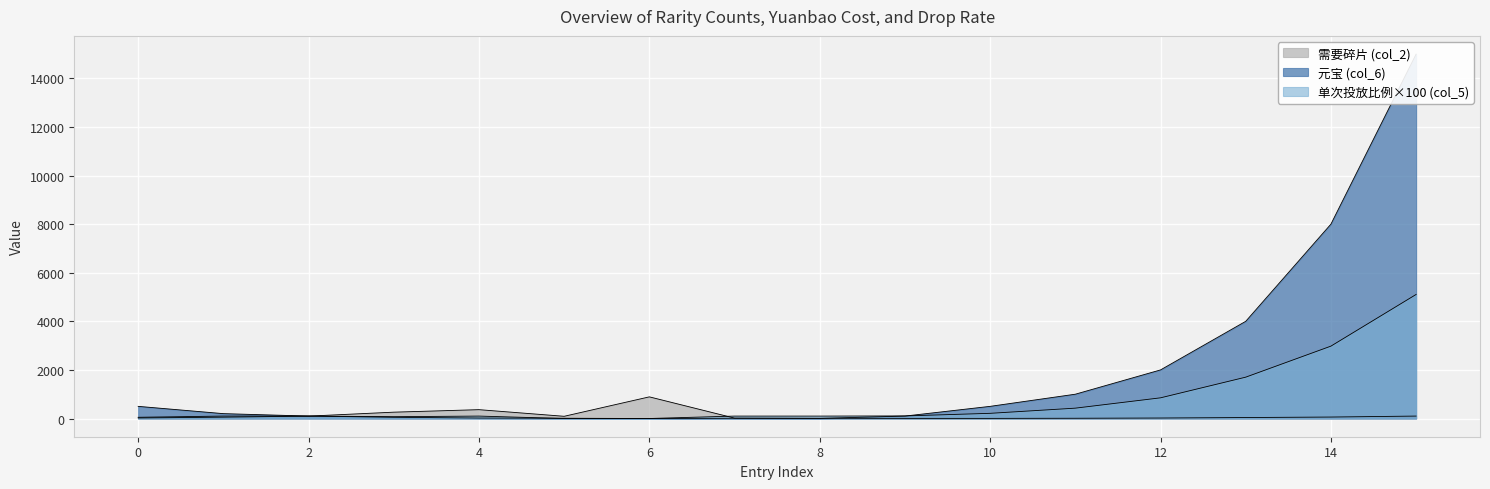

At which label does 需要碎片 (col_2) first exceed 55?

2